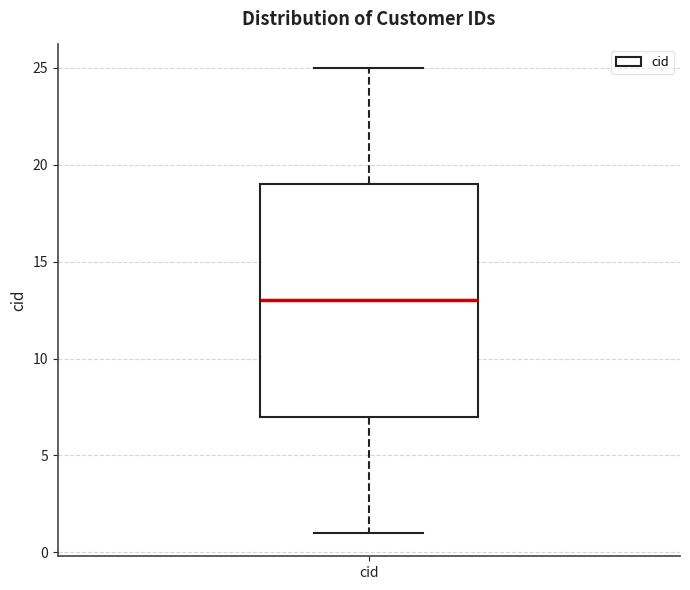

Where is the upper edge of the box for cid on the y-axis? The values are not printed on the chart, so give them approximately, as read against the axis.

19